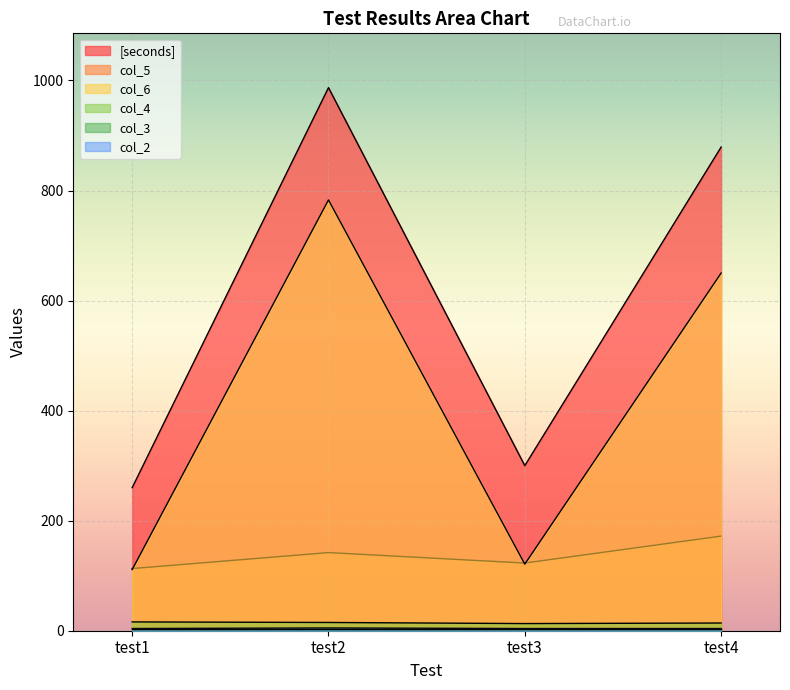

Which series has the largest total across all categories?

[seconds]